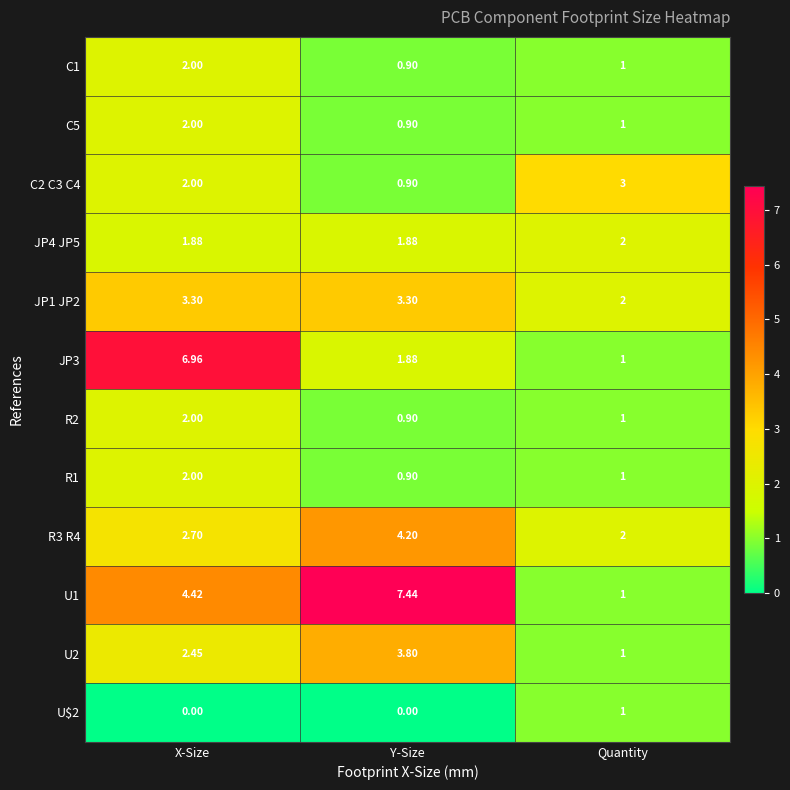

Which label corresponds to the largest value in the chart?

Y-Size